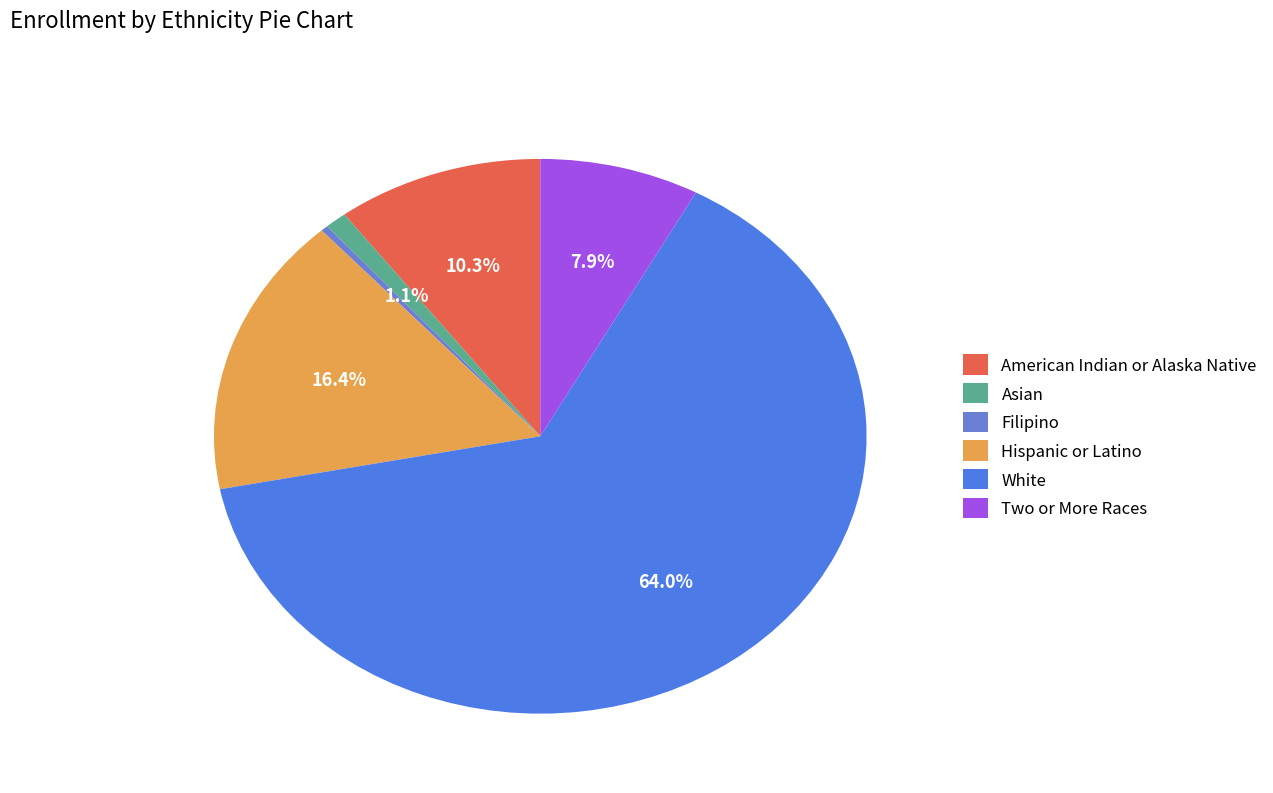

How many segments does this pie chart have?

6